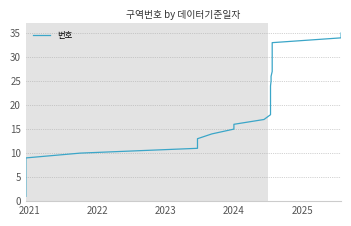

What is the greatest value displayed?

35